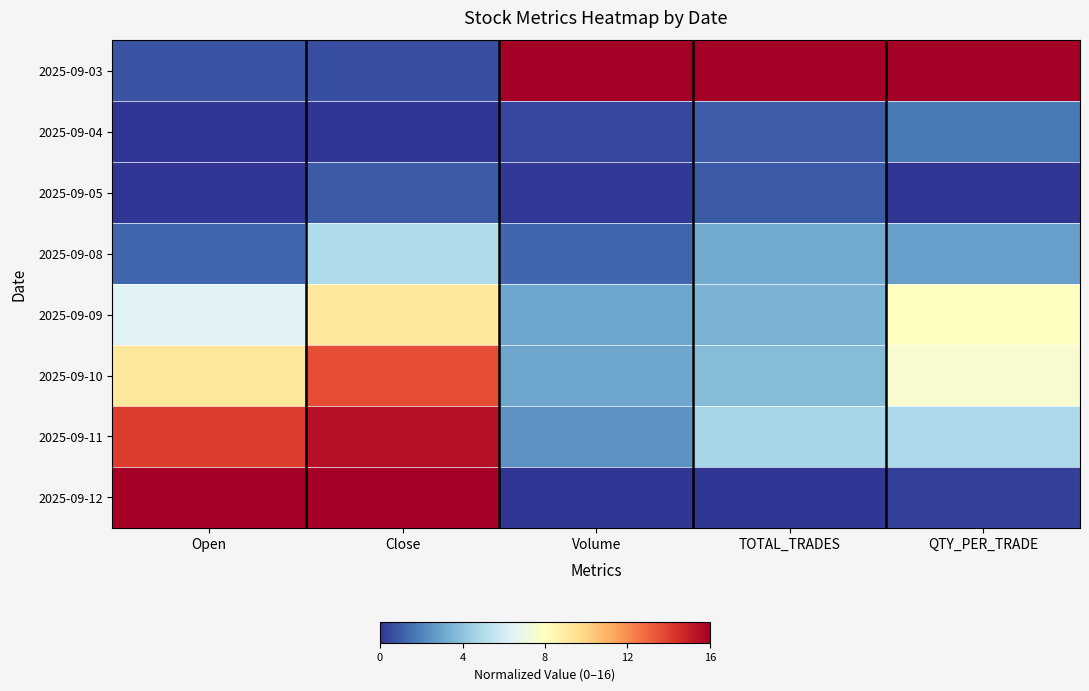

At how many categories does at least one series exceed 14?

5